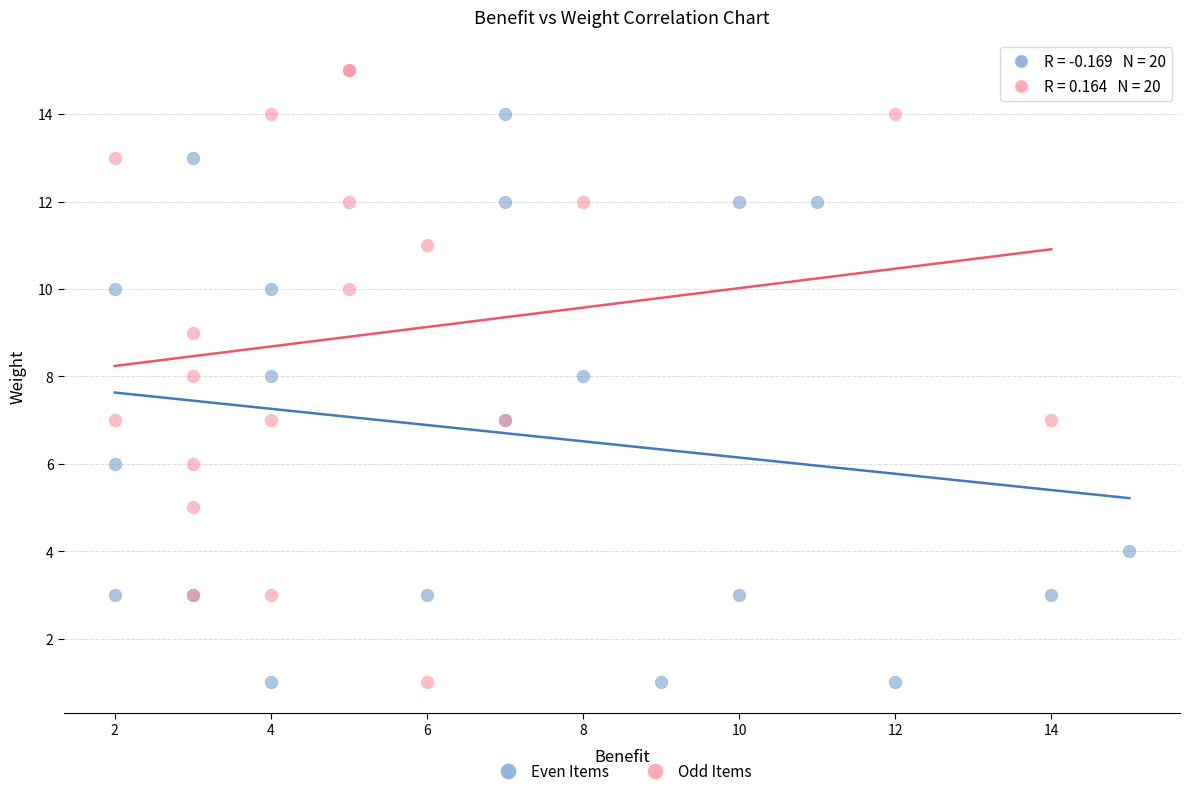

Which series contains the highest Y value?

Odd Items